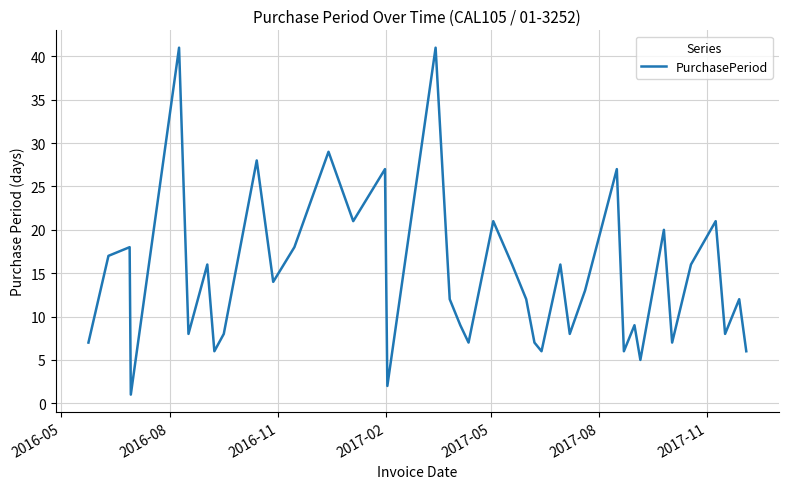

How many lines are shown in the chart?

1